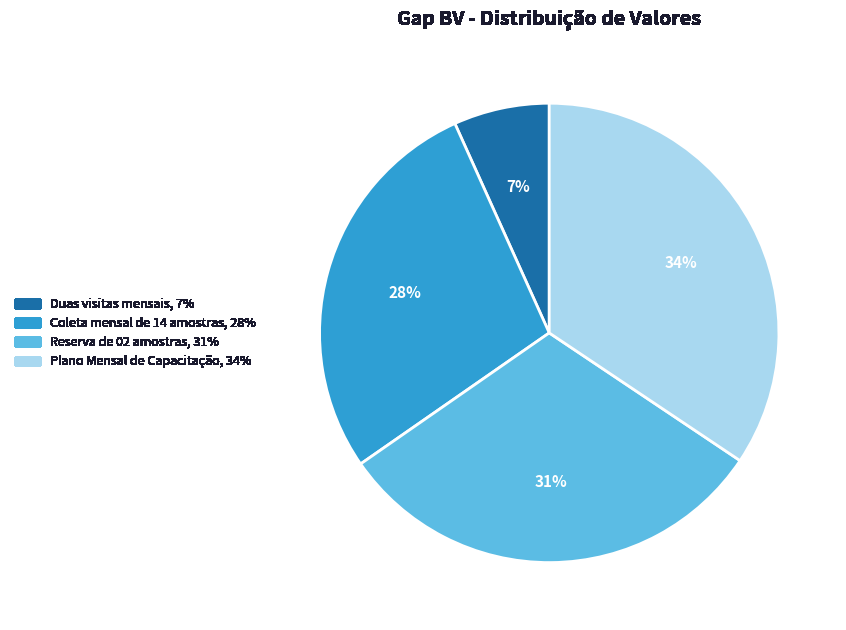

To the nearest percent, what is the difference between the Coleta mensal de 14 amostras and Plano Mensal de Capacitação slice percentages?

6%